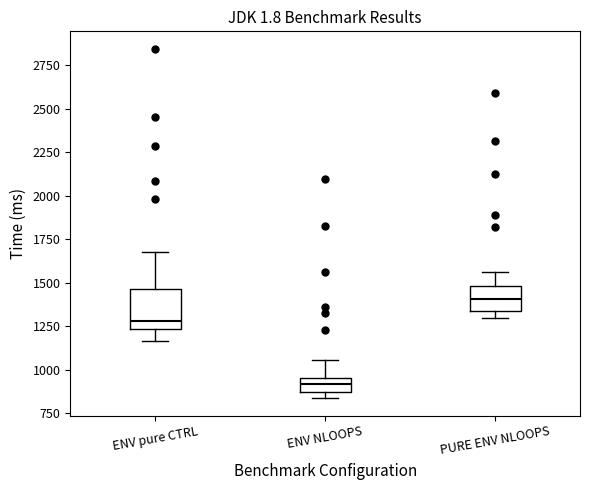

Which box's median line is the highest?

PURE ENV NLOOPS